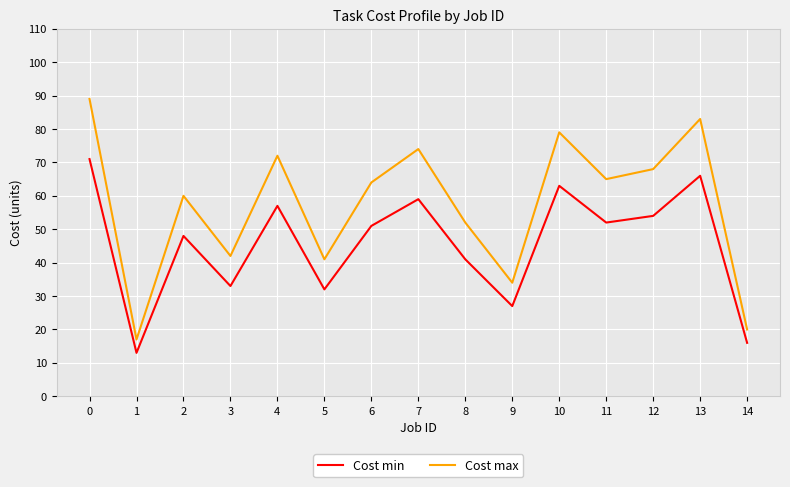

What is the sum of all Cost max values?

860